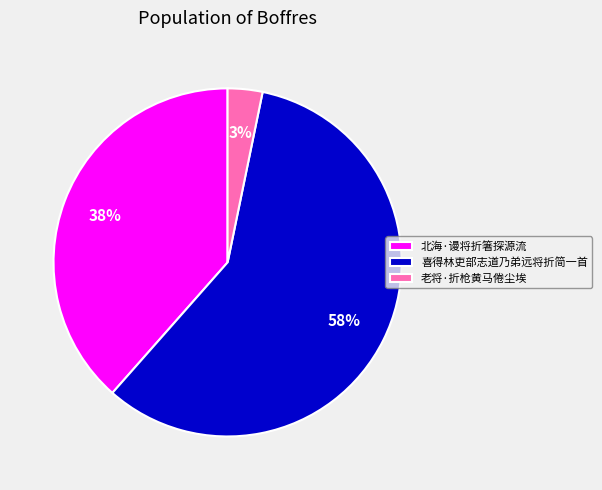

Combined, do 北海·谩将折箸探源流 and 喜得林吏部志道乃弟远将折简一首 account for over 50%?

Yes